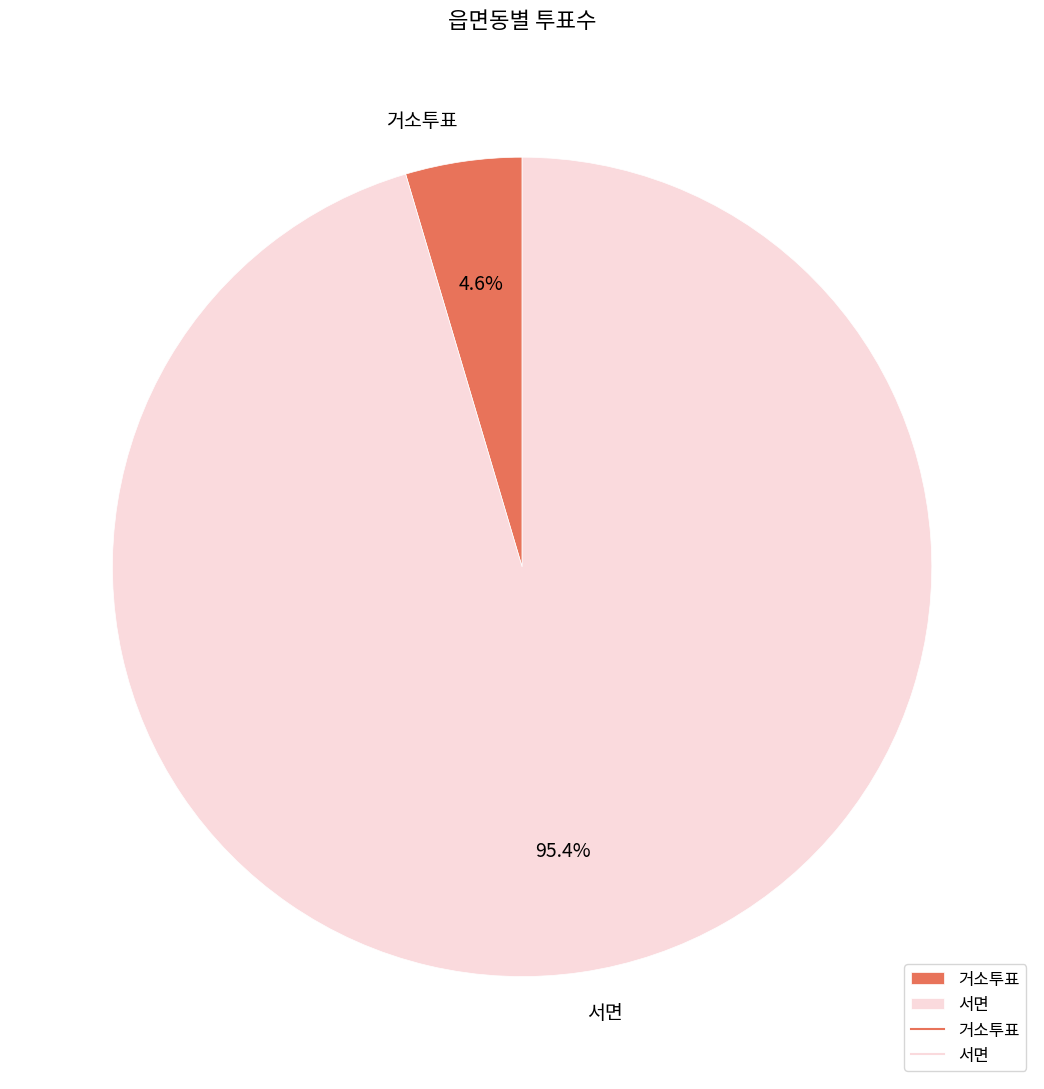

Rank the categories by value from lowest to highest.

거소투표, 서면